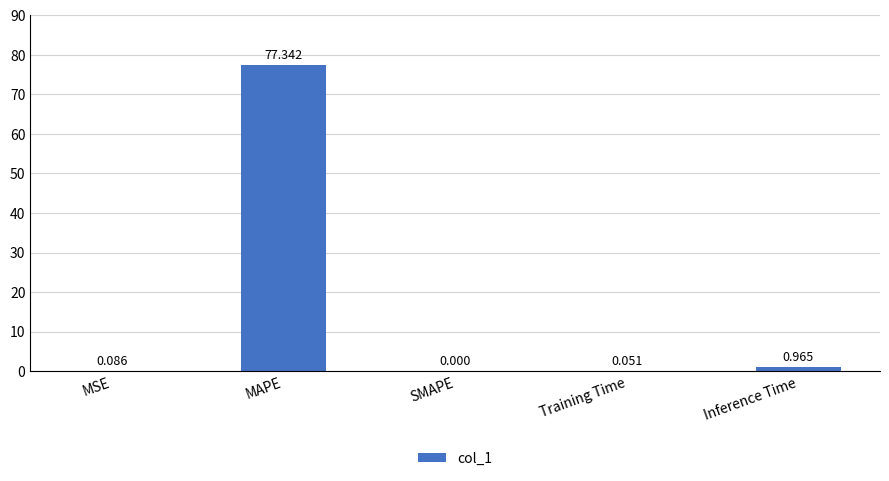

What is the change in value from Training Time to Inference Time?

+0.9